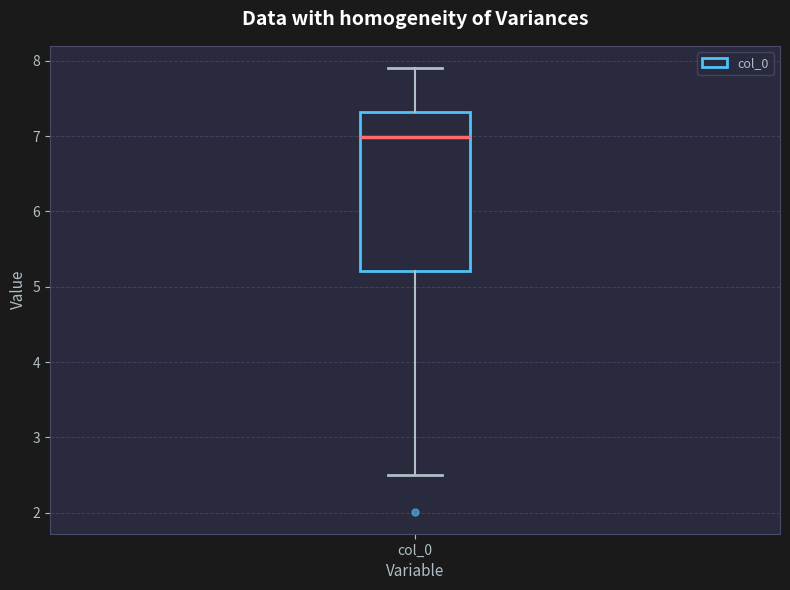

Read this box plot against the y-axis: the position of the median line, the range covered by the box, and the ends of both whiskers. The values are not printed on the chart, so give them approximately, as read against the axis.

median 7.0, box 5.2 to 7.3, whiskers 2.5 to 7.9